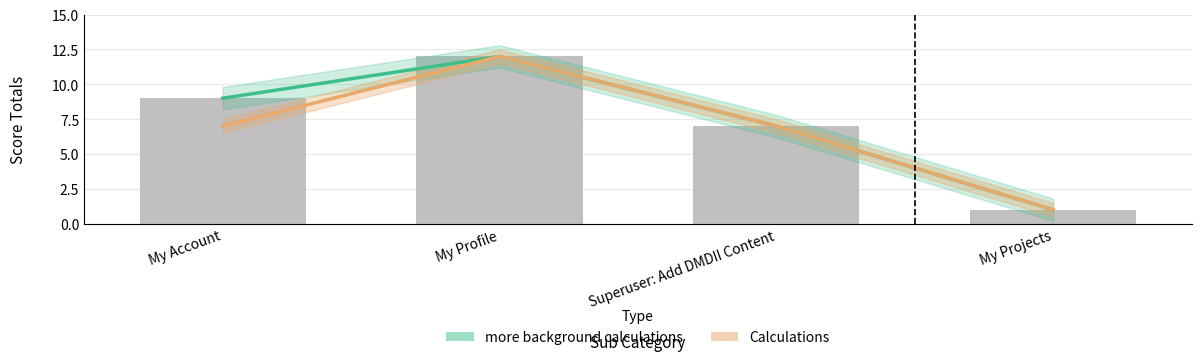

At Superuser: Add DMDII Content, list the series in order from largest to smallest.

more background calculations, Calculations